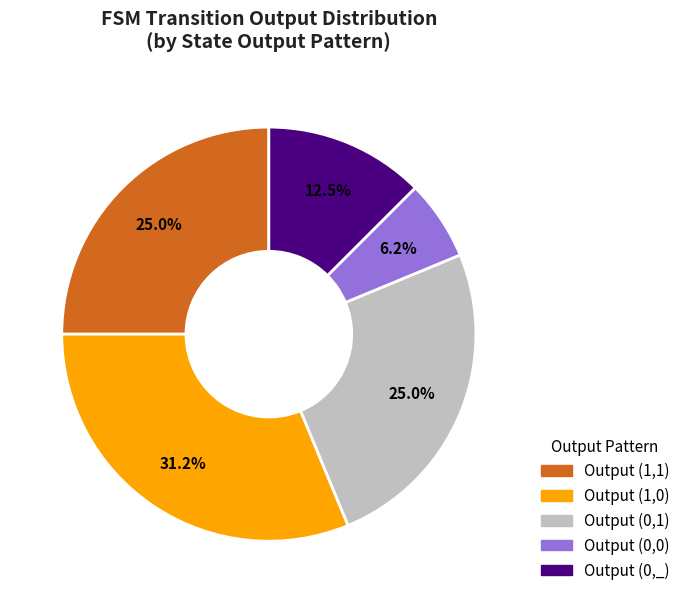

Is there any slice that represents more than half of the pie?

No